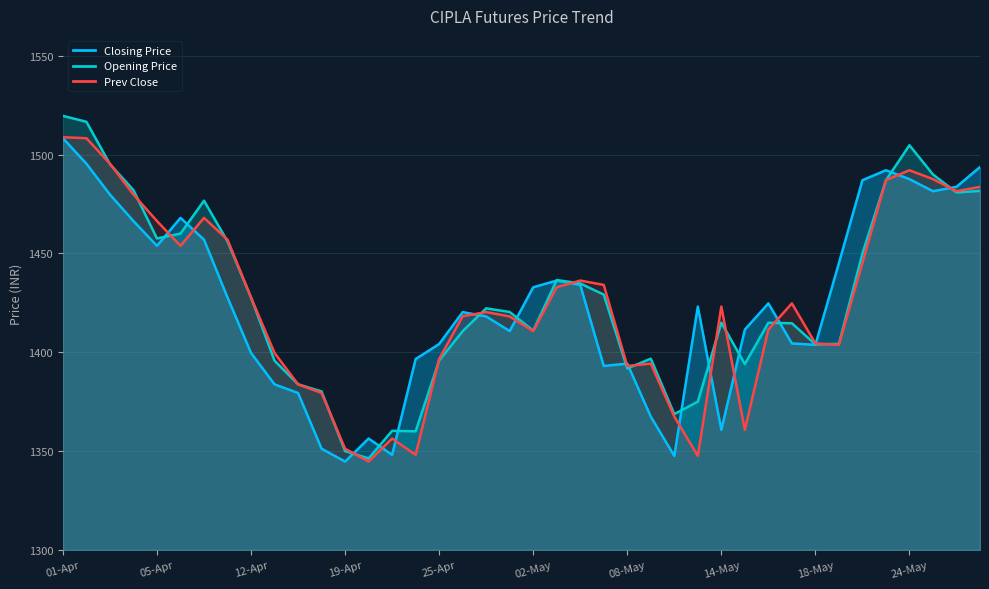

At 37, list the series in order from largest to smallest.

Opening Price, Prev Close, Closing Price